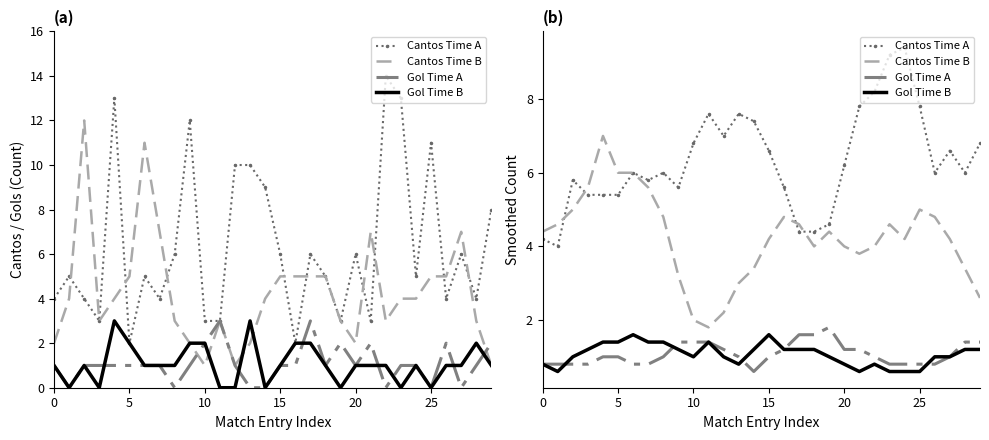

Which has a higher value, 15 or 26?

15